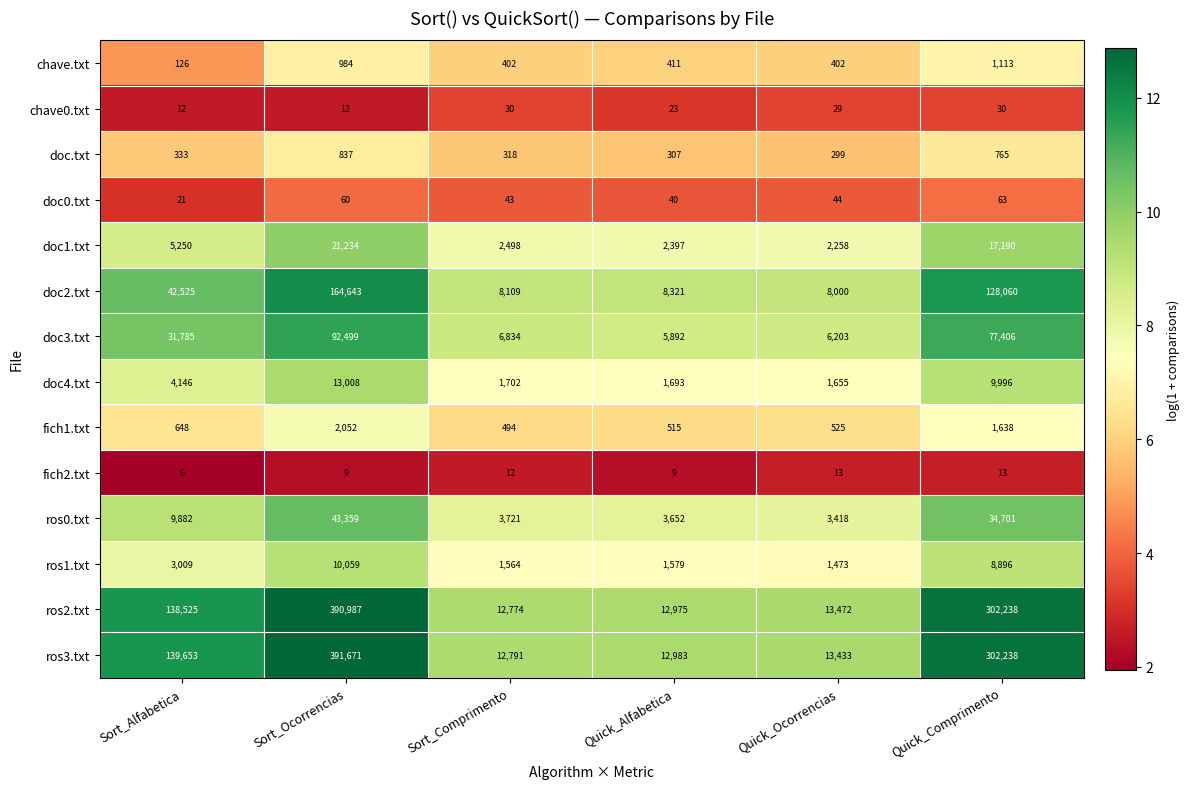

How many data points does each series have?

6